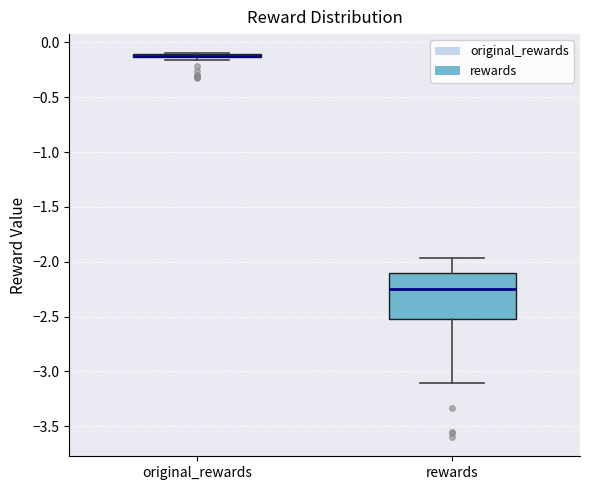

Where is the upper edge of the box for original_rewards on the y-axis? The values are not printed on the chart, so give them approximately, as read against the axis.

-0.10